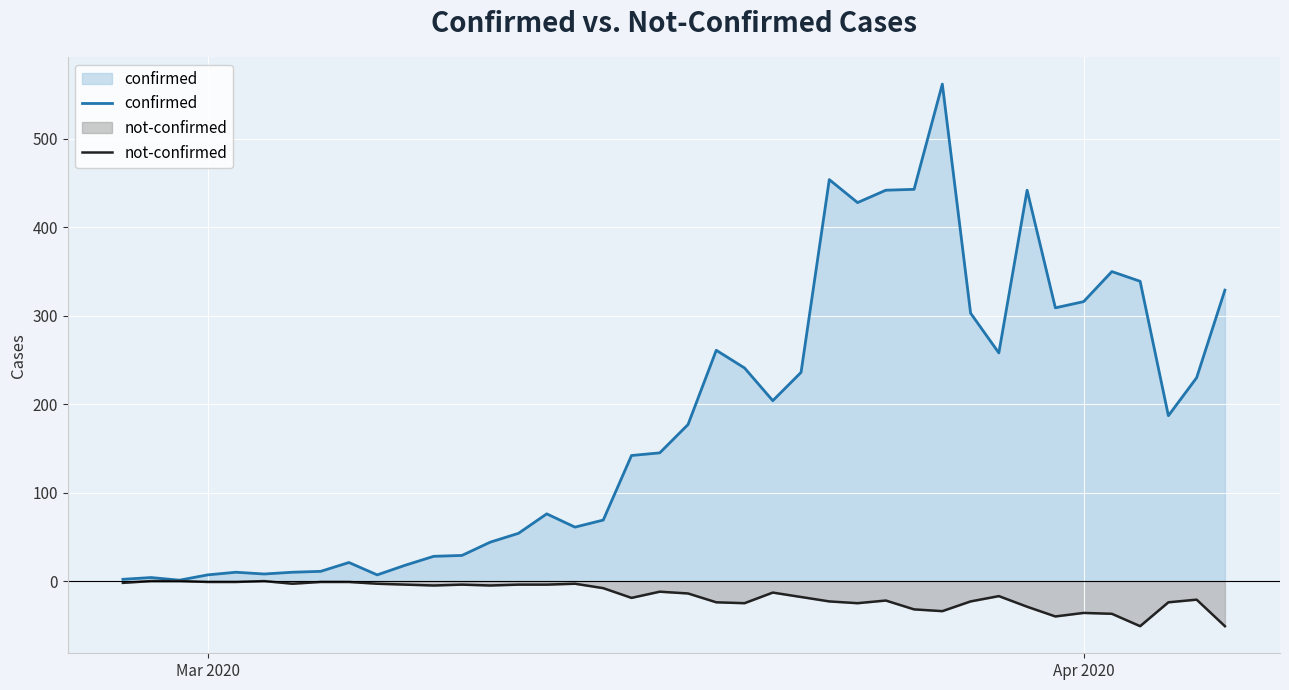

Which series has the widest spread of values?

confirmed